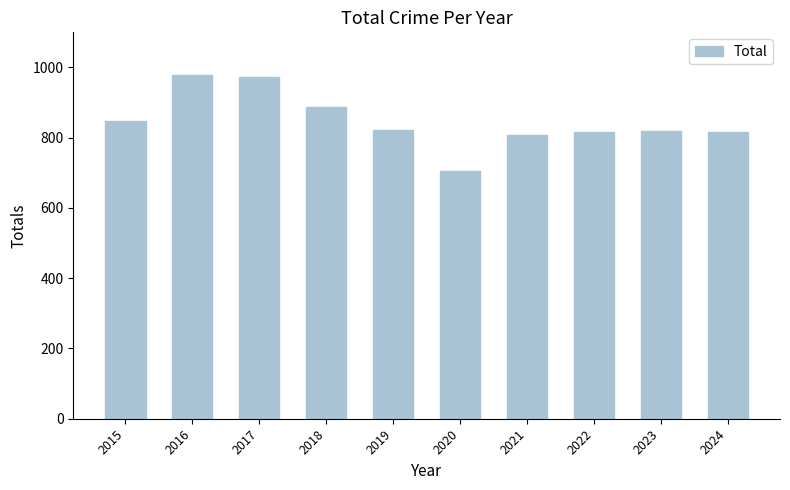

At which label does the data first exceed 823?

2015